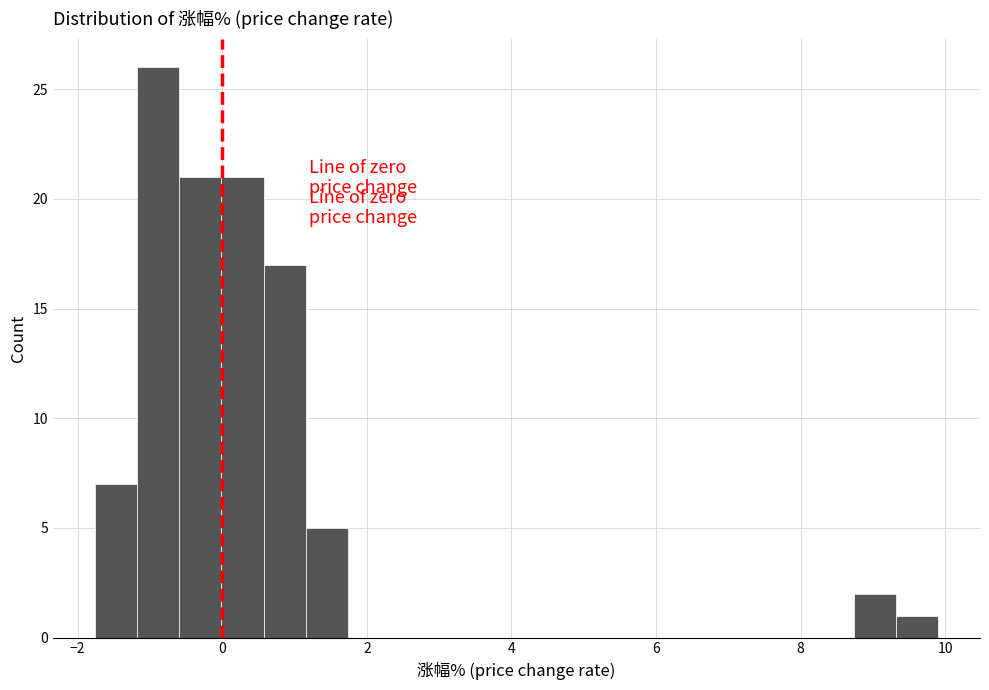

Read against the x-axis, roughly where is the centre of the tallest bar?

-0.8